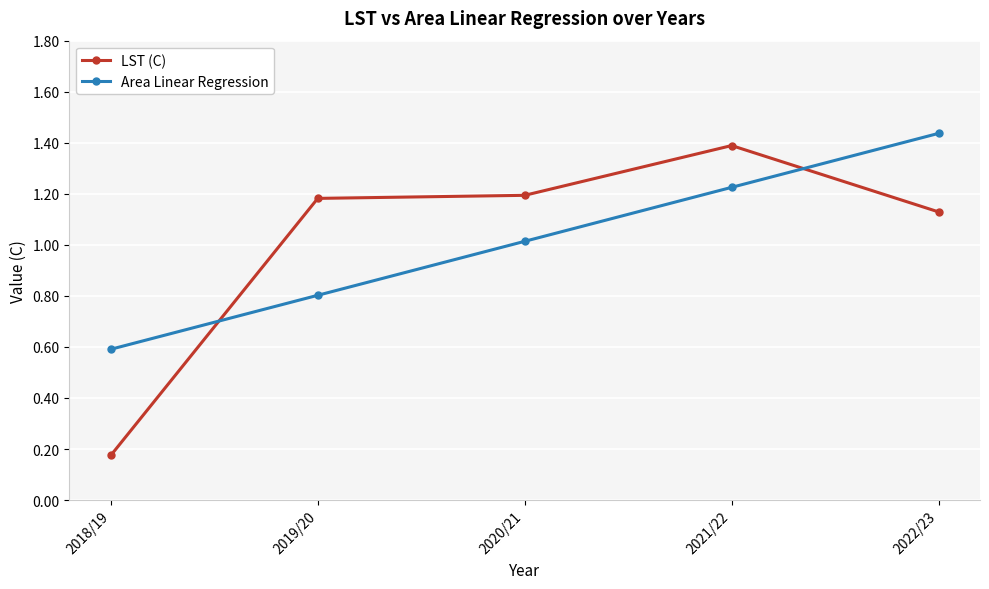

True or false: Area Linear Regression and LST (C) intersect in this chart.

True